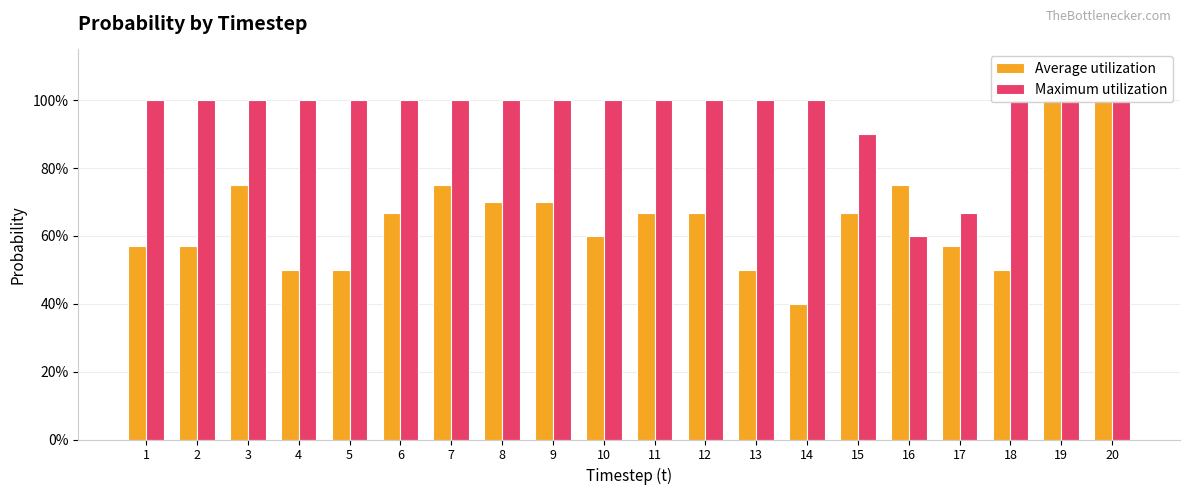

The Maximum utilization series shows 0.6 at 16. True or false?

True